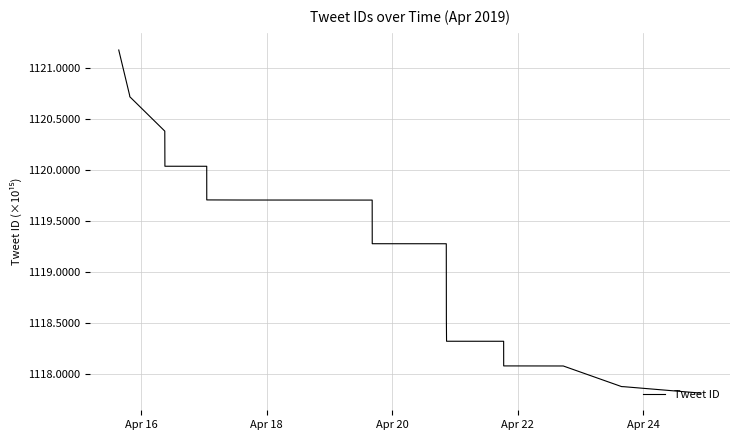

What is the average value?

1119.2